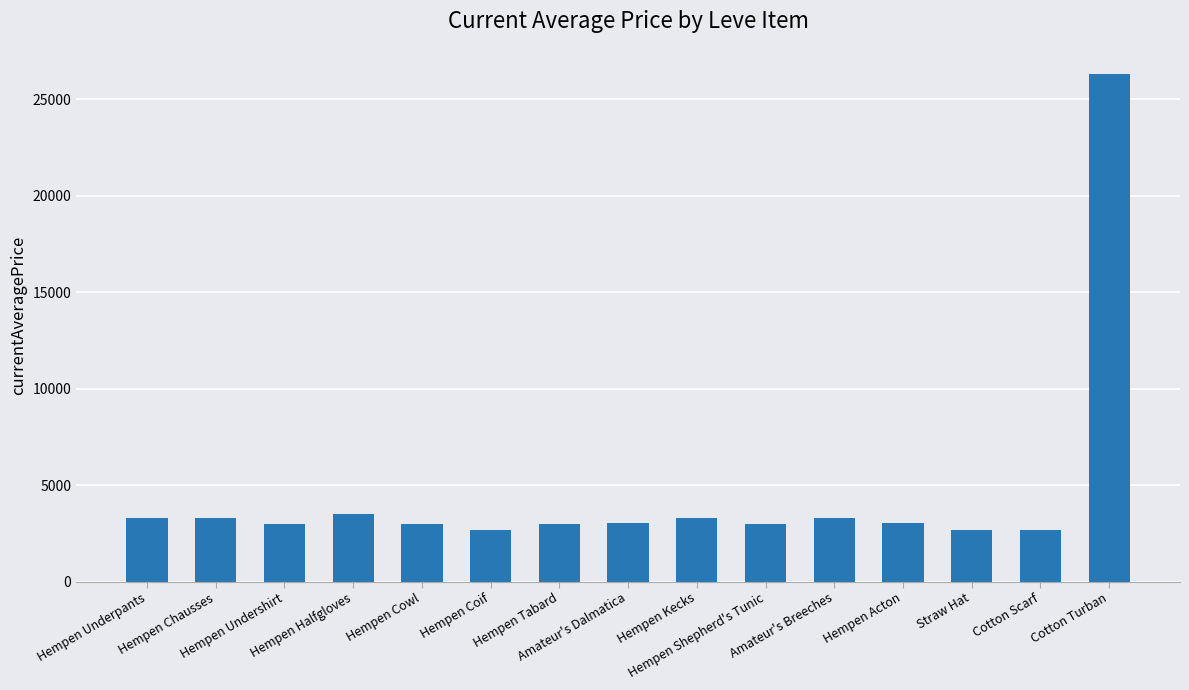

Is it true that the value at Straw Hat is 1210?

False